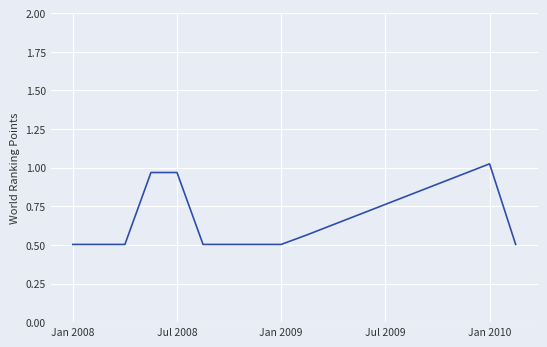

What is the smallest value displayed?

0.5